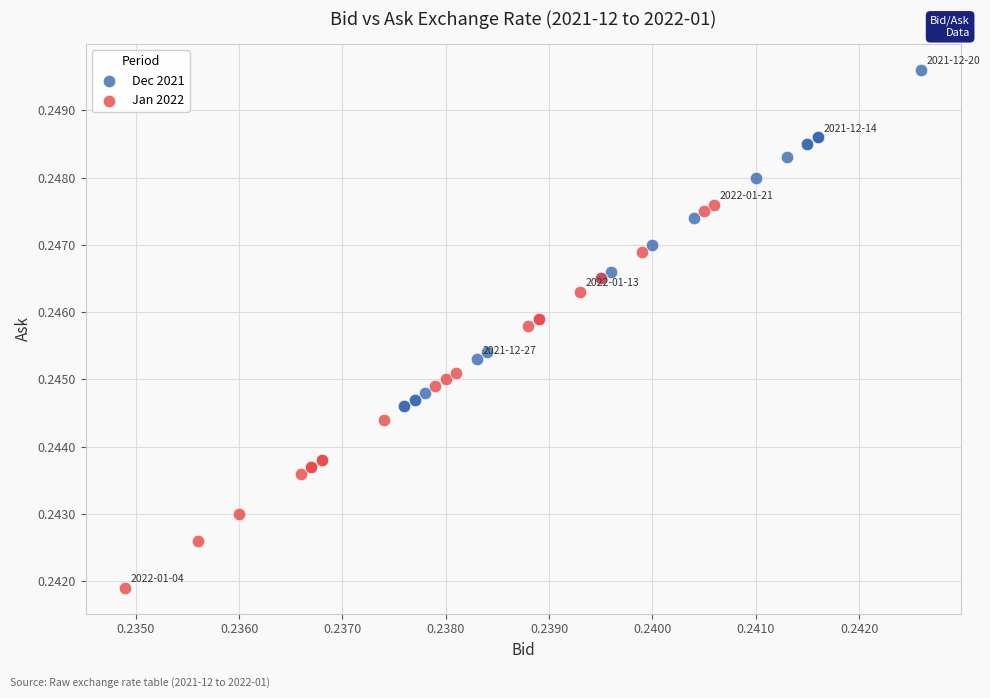

Which series contains the highest Y value?

Dec 2021